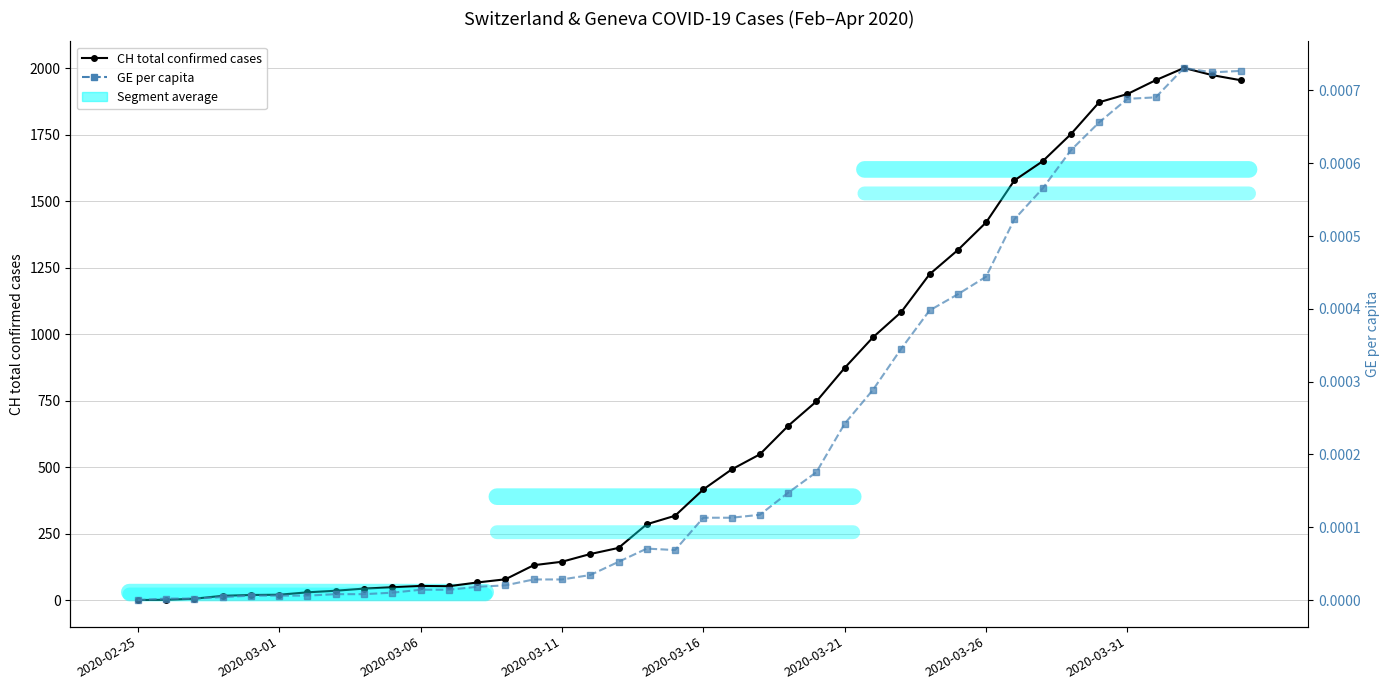

Is the value of GE per capita at 8 greater than the value of CH total confirmed cases at 32?

No